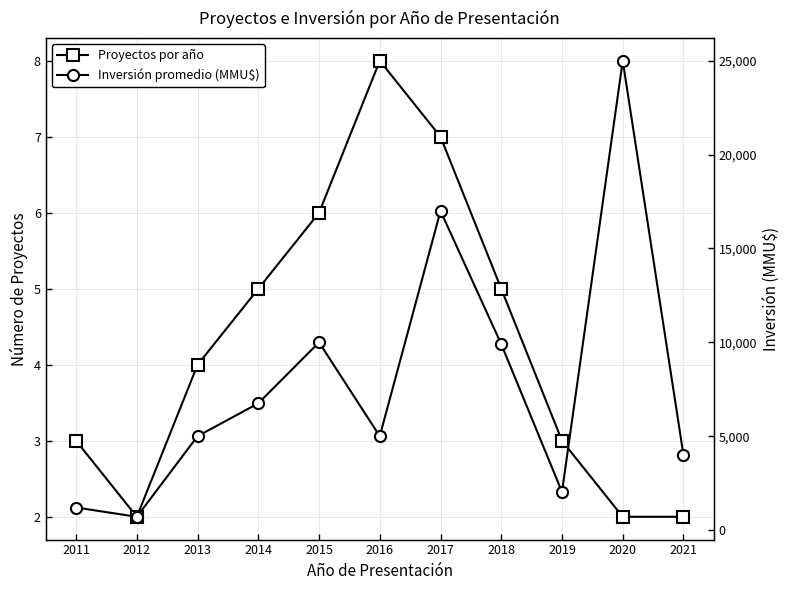

At which category is the sum across all series the highest?

2020